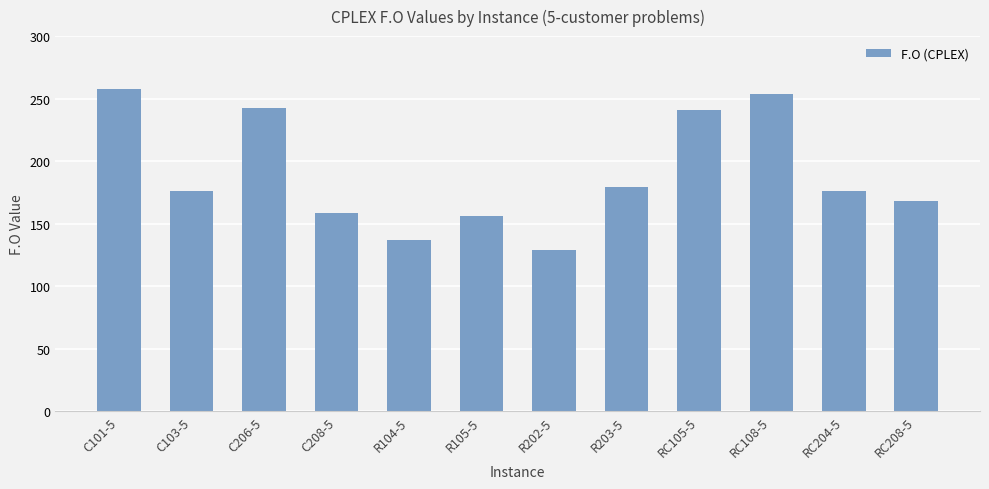

The value at RC108-5 is 353.9. True or false?

False